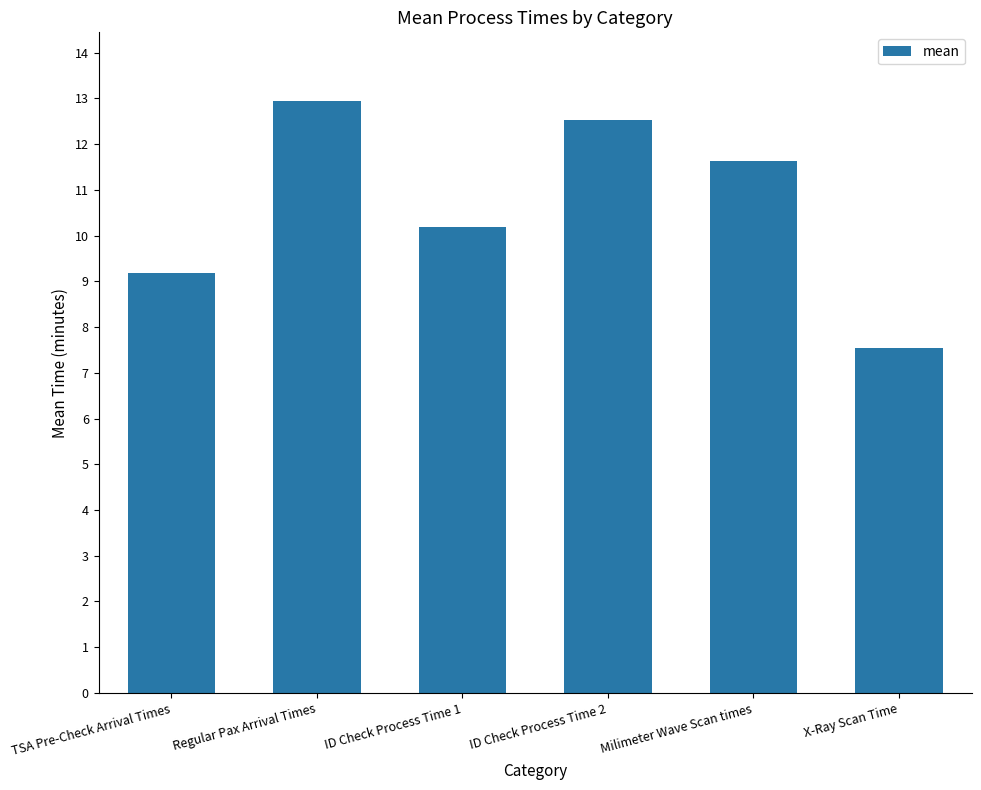

Which category has the highest value across all series?

Regular Pax Arrival Times